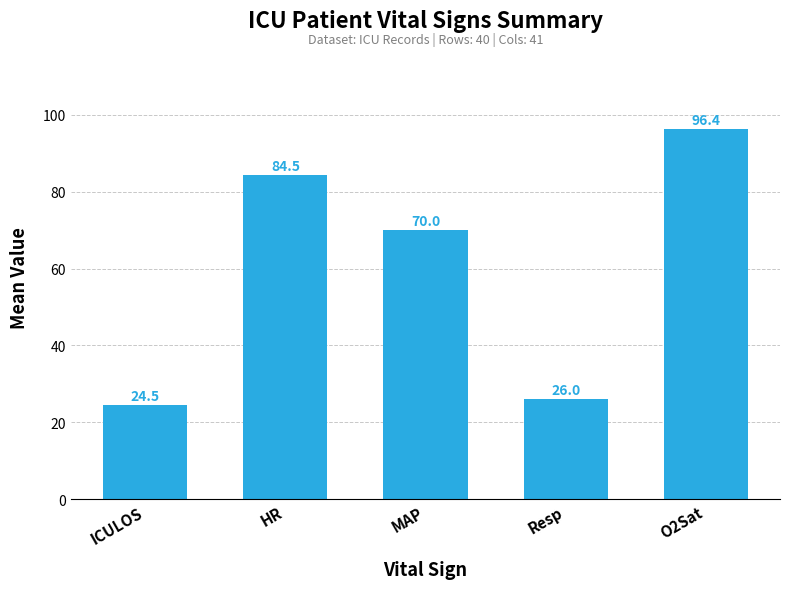

What value does the data have at Resp?

26.0